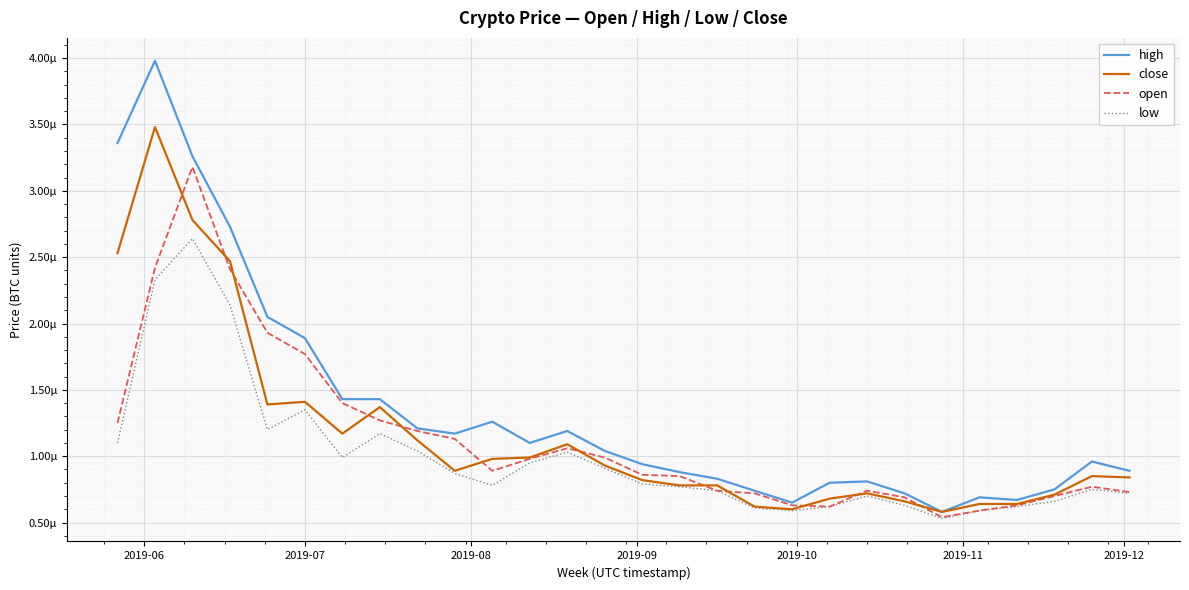

What are all the series names shown in the legend?

high, close, open, low